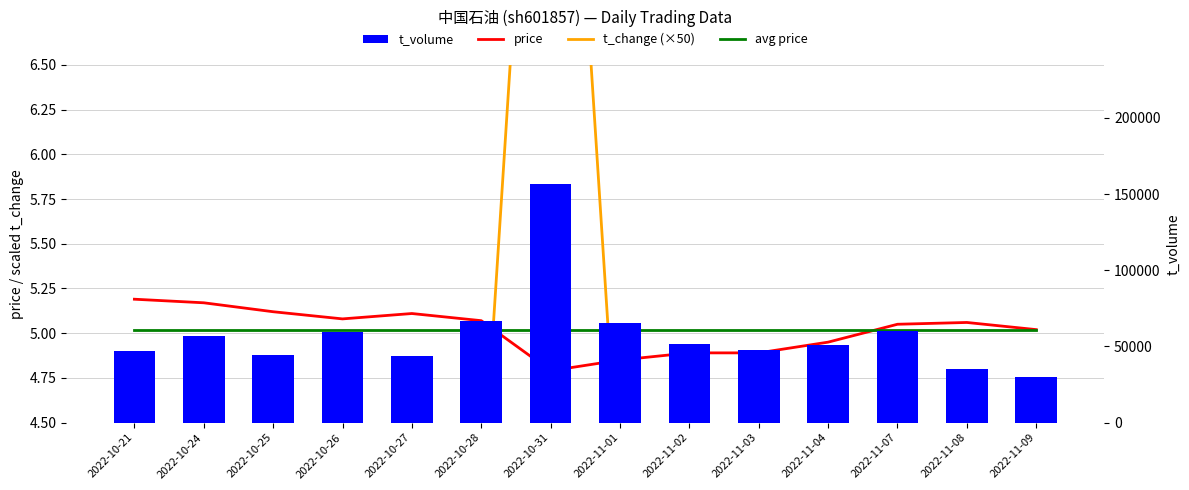

Between 2022-11-04 and 2022-10-26, which is larger?

2022-10-26